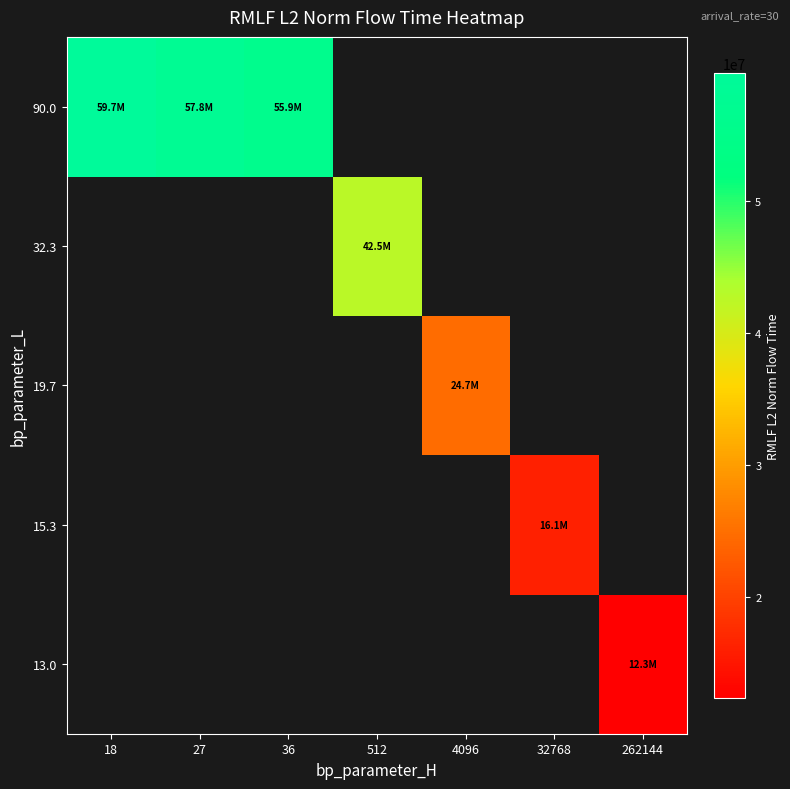

At which category does the chart reach its minimum across all series?

262144